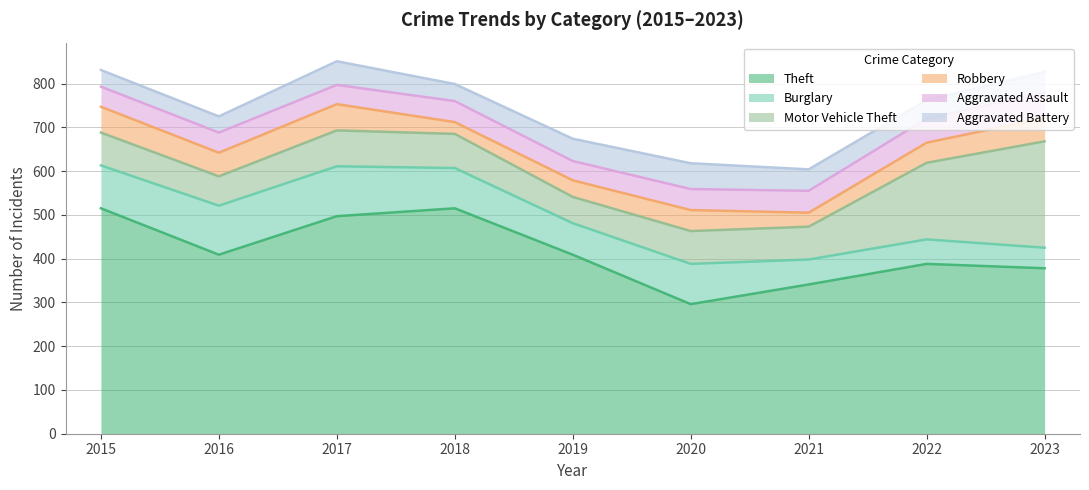

What is the sum of all Aggravated Battery values?

416